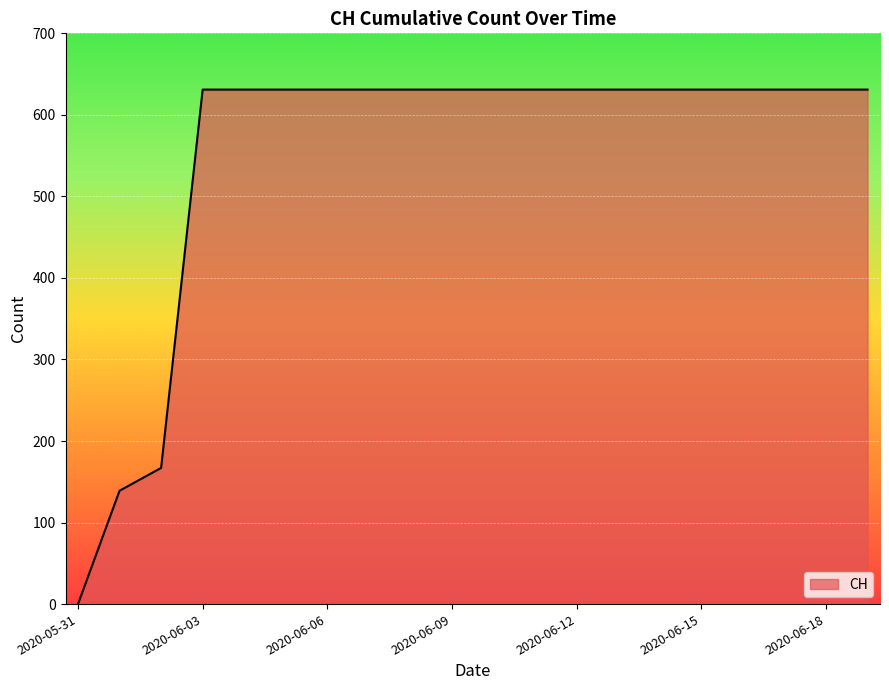

What is the maximum value shown in the chart?

631